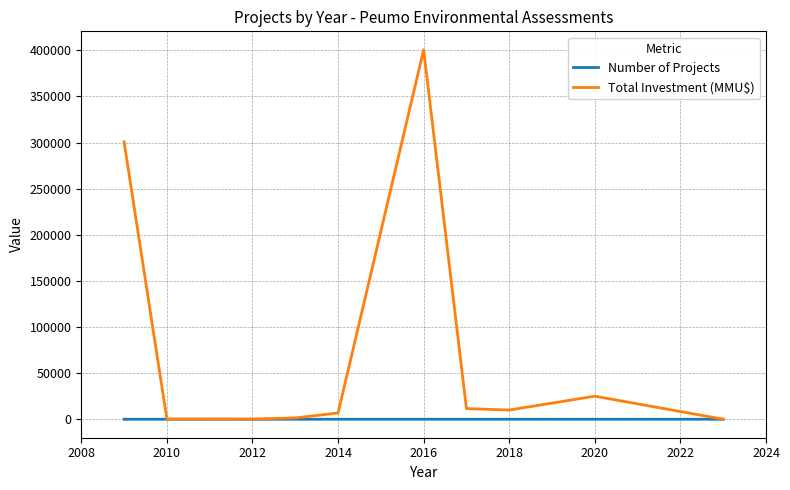

Which series has the largest range (max minus min)?

Total Investment (MMU$)